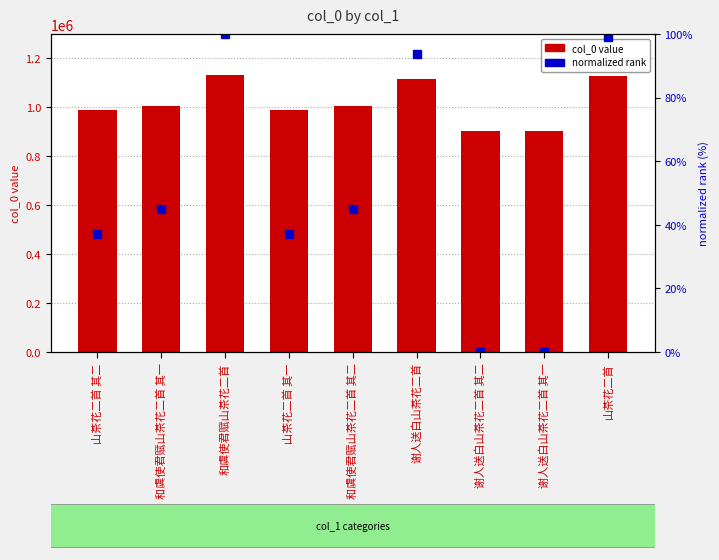

How many distinct data groups are displayed?

2